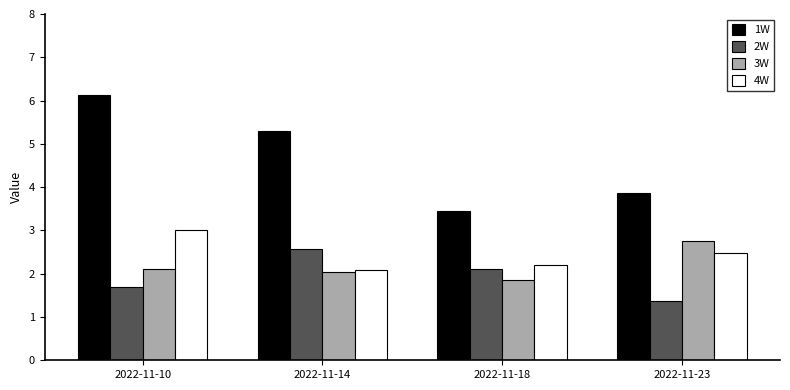

True or false: 1W has a value of 3.5 at 2022-11-18.

True